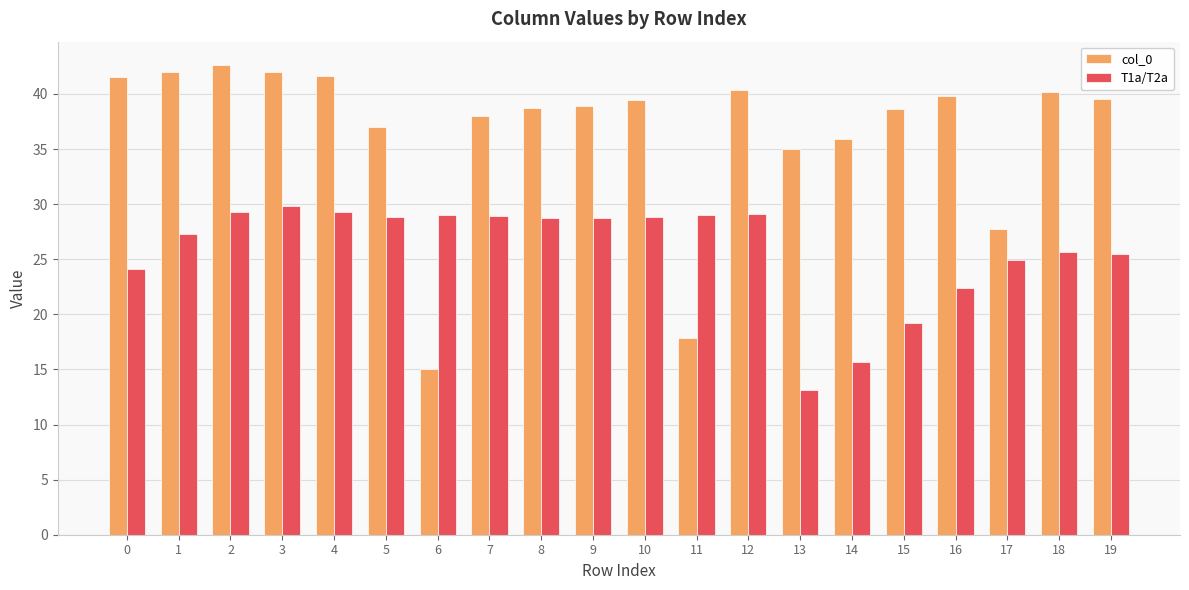

Which series has the largest range (max minus min)?

col_0